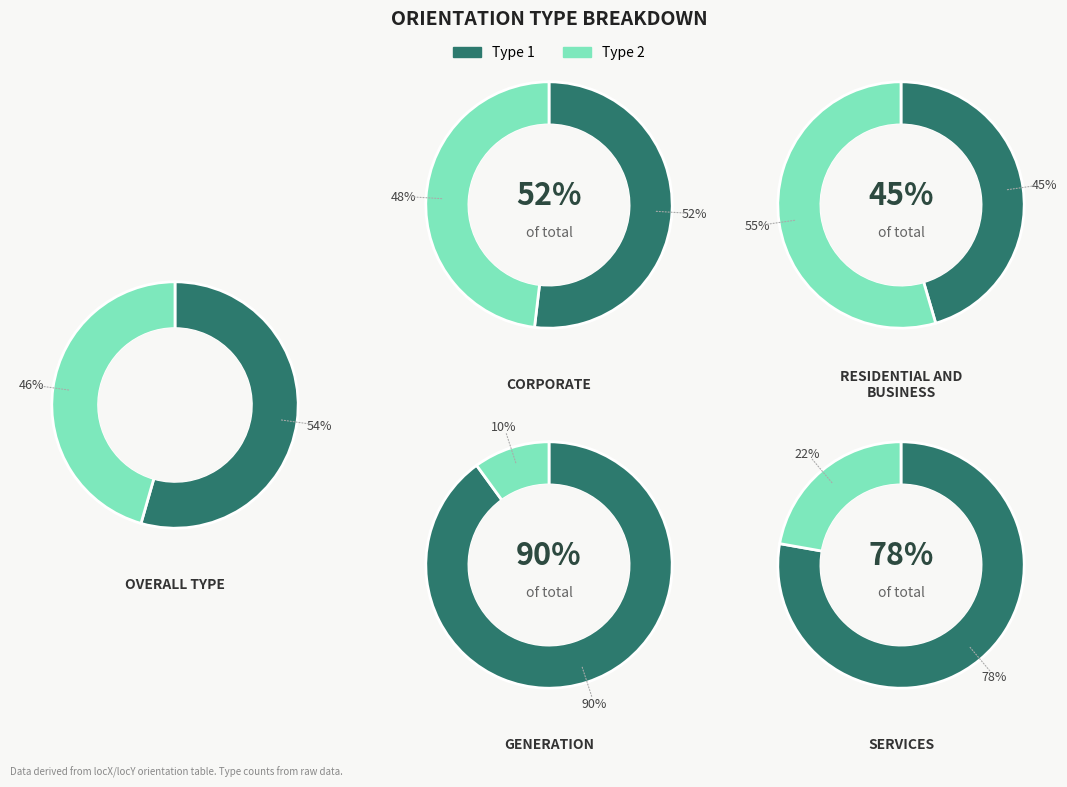

Which has a higher value, type_2 or type_1?

type_1